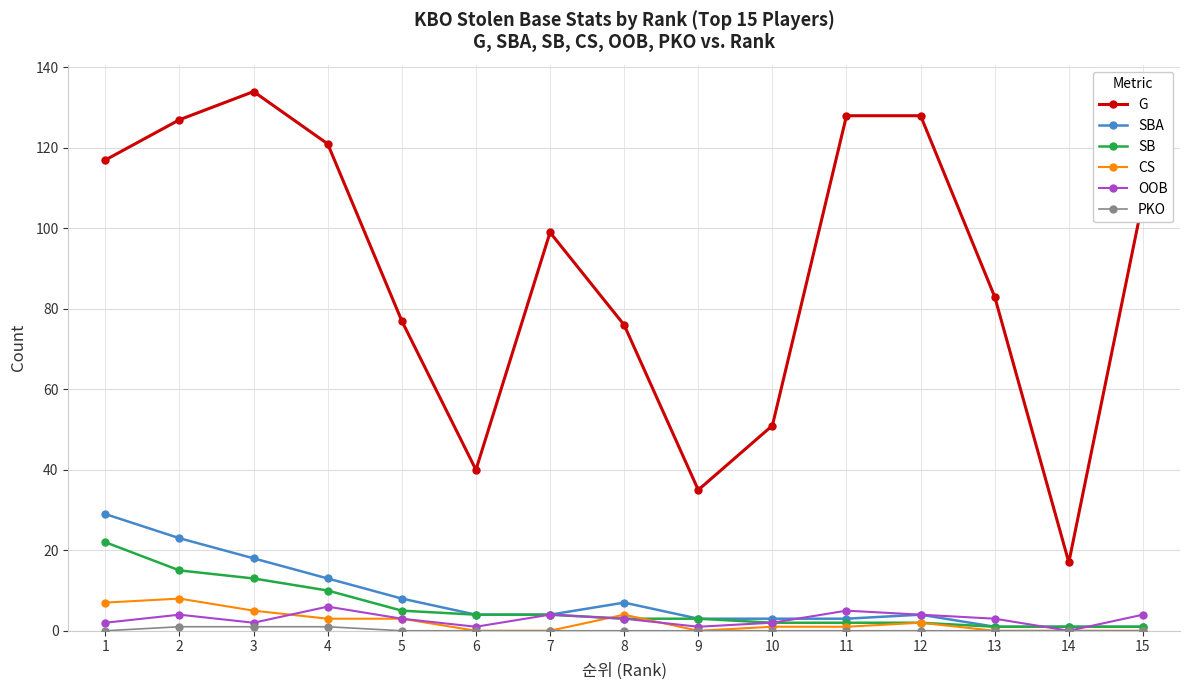

The value of CS at 7 is 0. True or false?

True